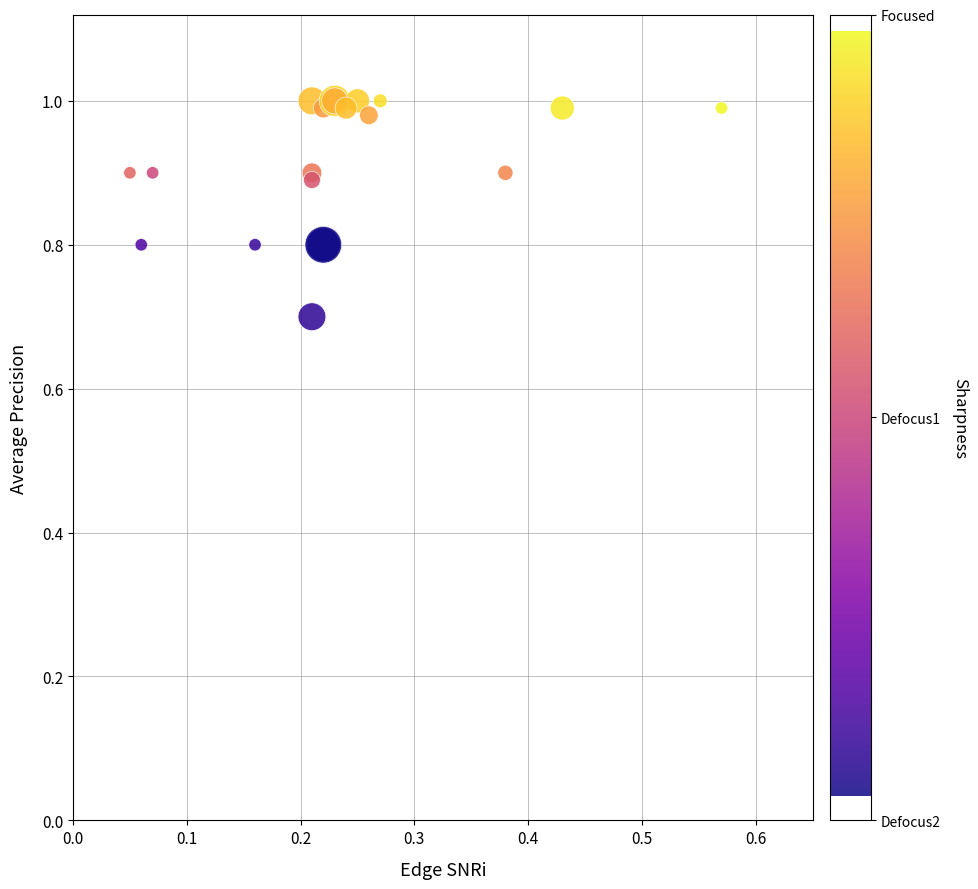

What Y value in the scatter plot is closest to 0?

0.7